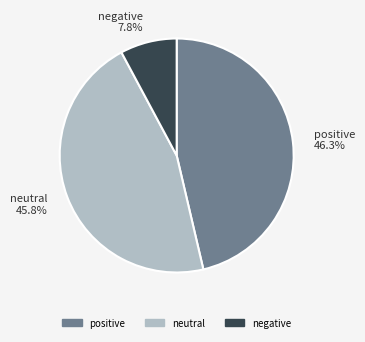

To the nearest percent, what is the average slice percentage?

33%